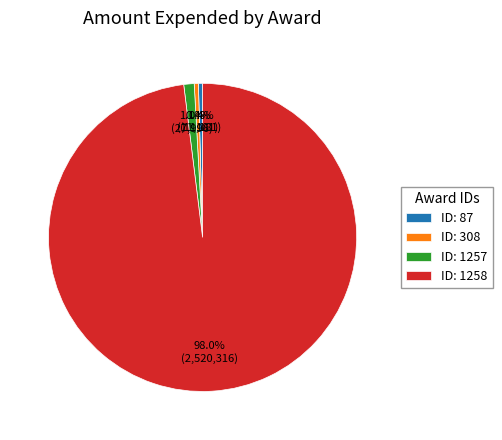

Which category accounts for the majority?

ID: 1258